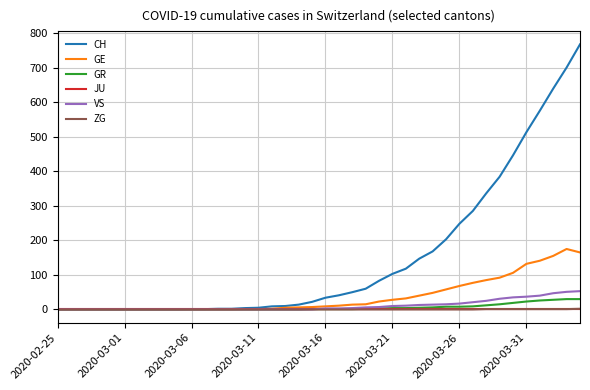

Which series has the largest total across all categories?

CH